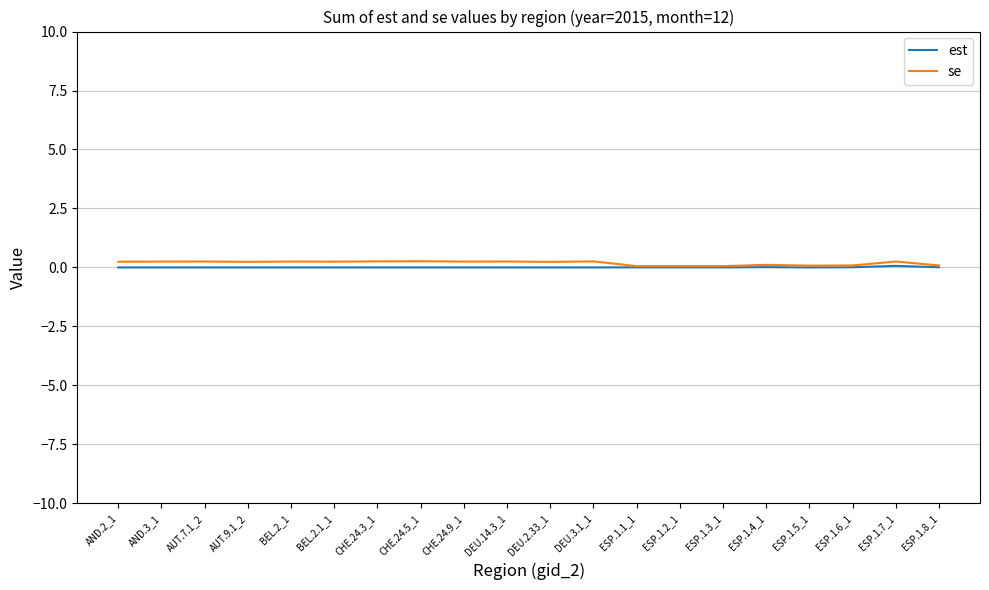

Is it true that est equals 0.0 at BEL.2_1?

True